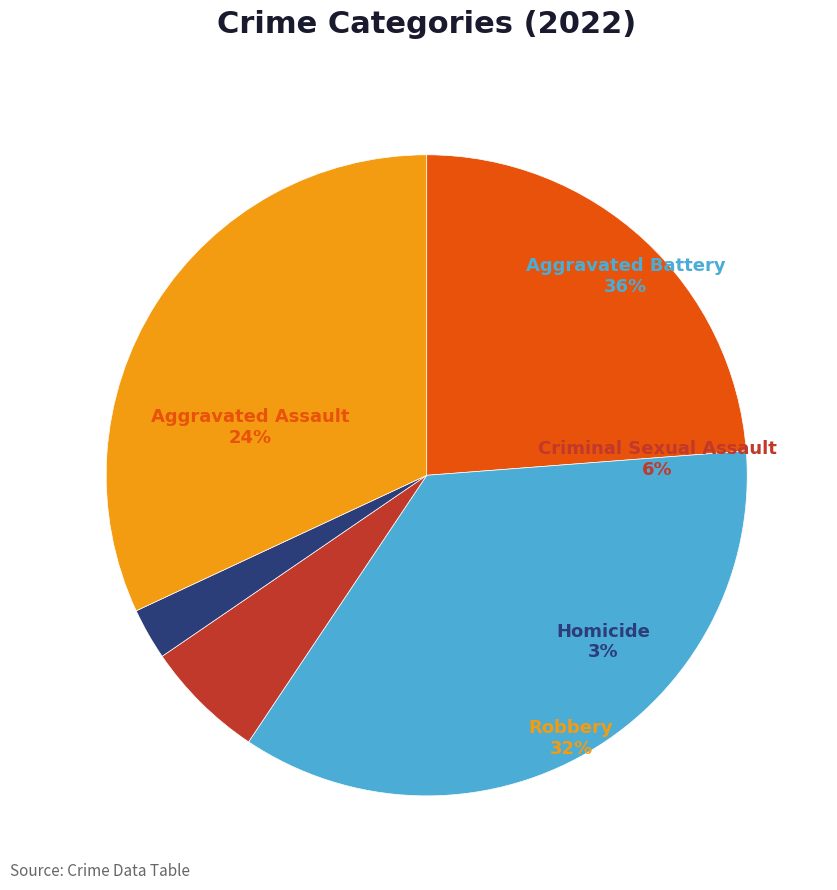

Does Homicide represent more than half of the total?

No